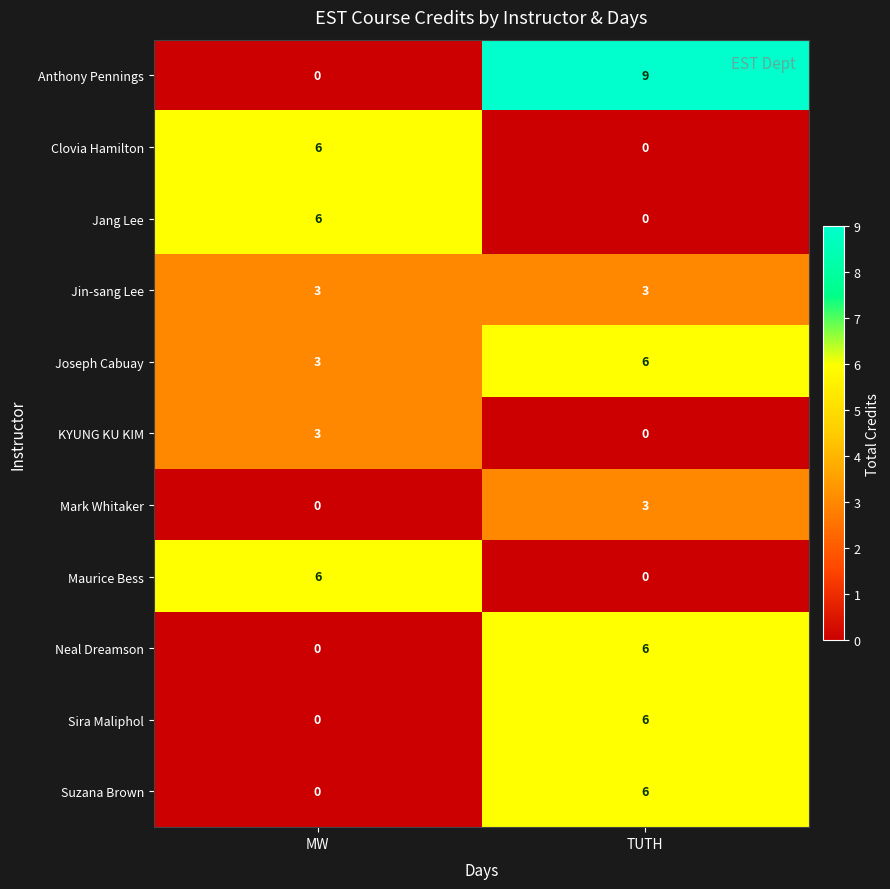

Where is Mark Whitaker nearest to the value 1?

MW